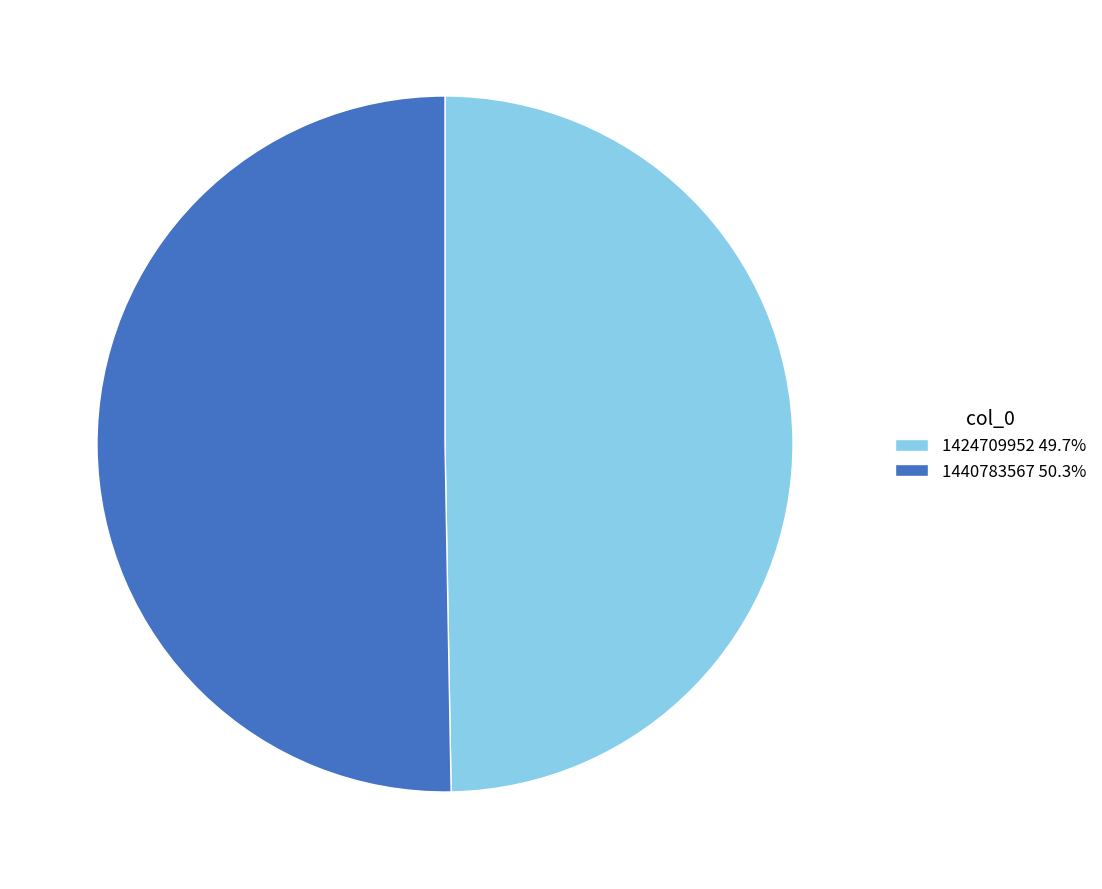

Is it true that 1424709952 is 50% of the pie?

True